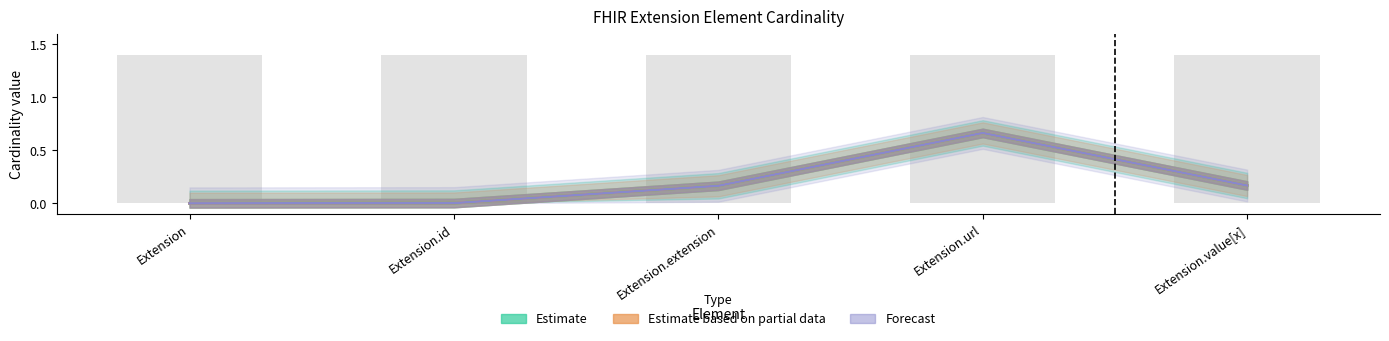

At which category is the sum across all series the highest?

Extension.url